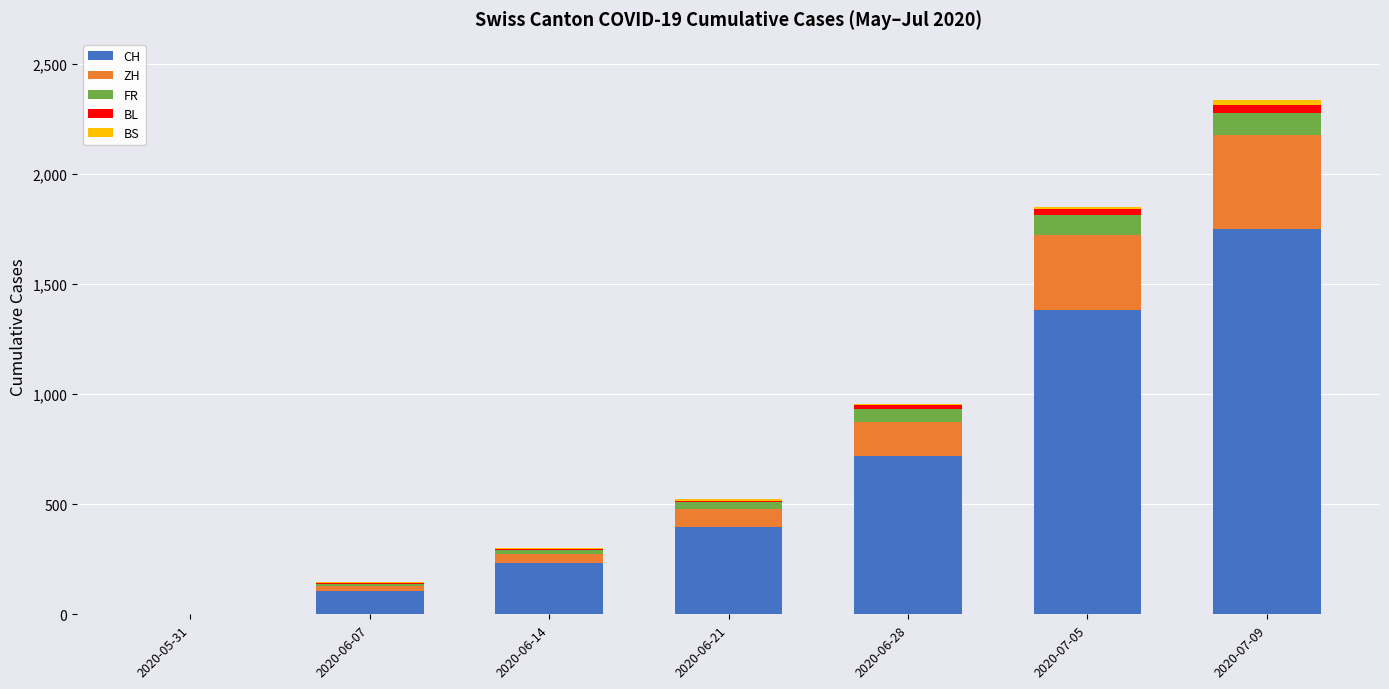

Are the bars horizontal?

No